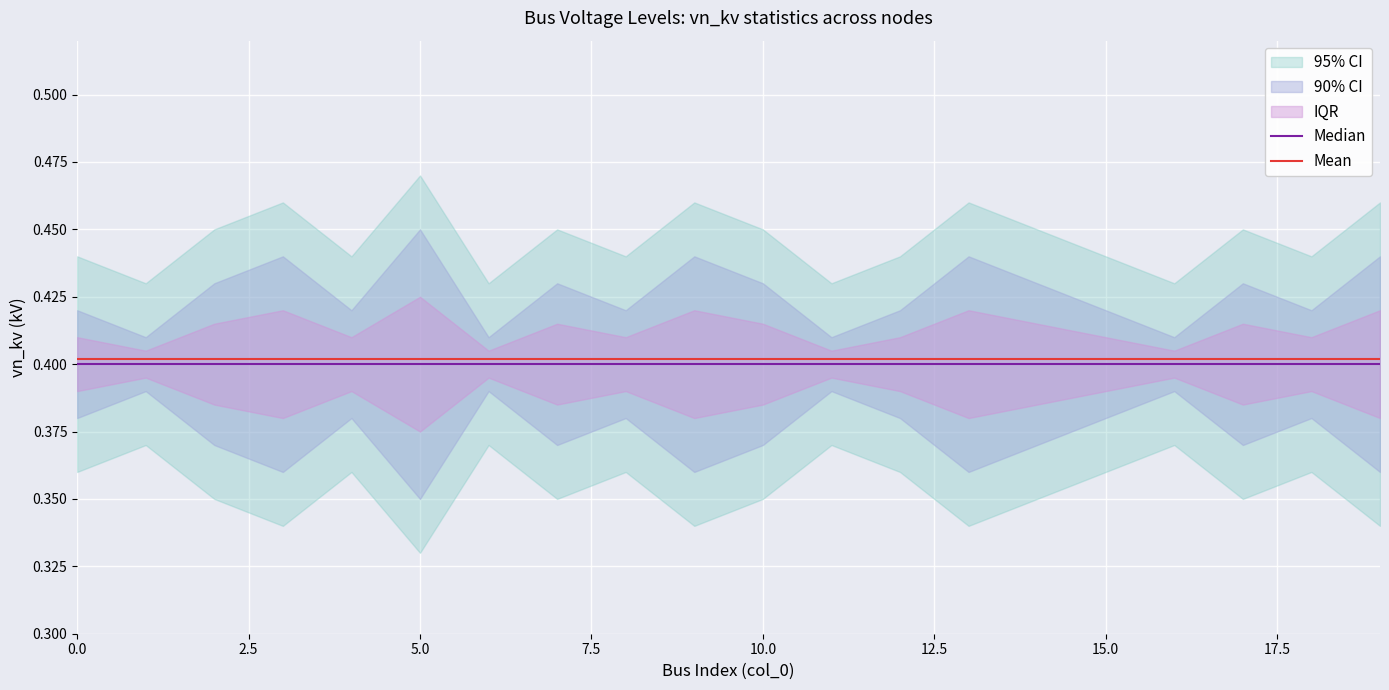

Which series has the largest total across all categories?

Mean